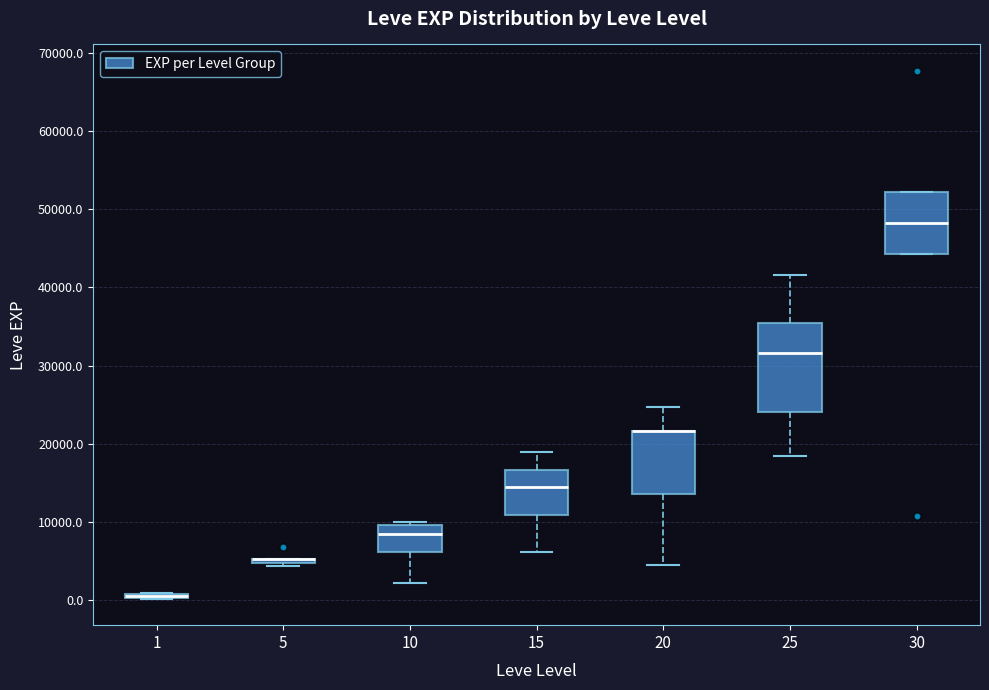

Where does the median line of the box at x = 30 sit on the y-axis? The values are not printed on the chart, so give them approximately, as read against the axis.

48000